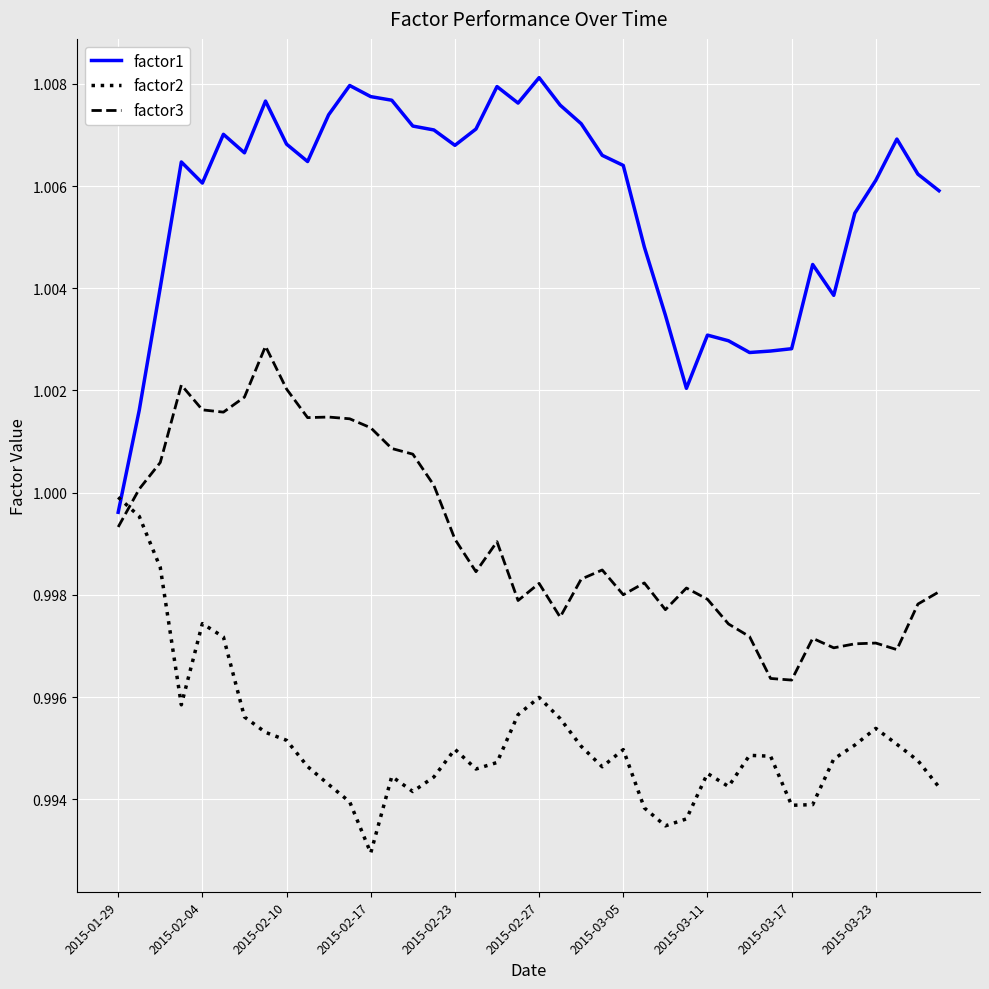

Which series has the largest range (max minus min)?

factor1